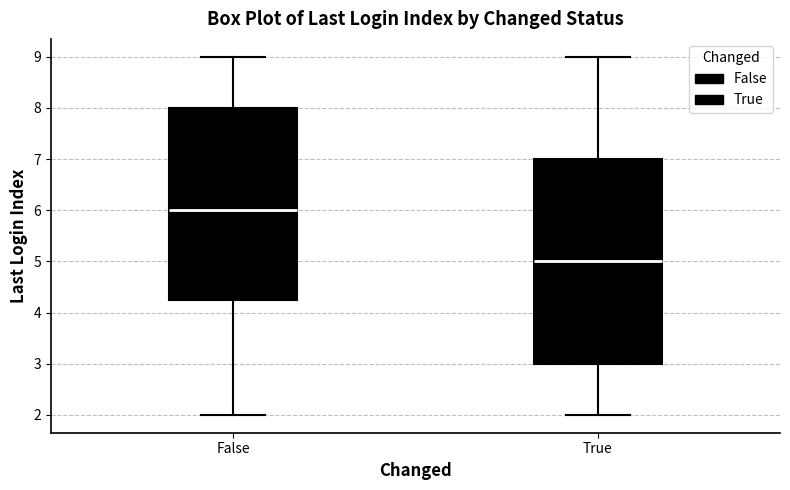

Reading left to right, read every box against the y-axis: the position of its median line, the range the box covers, and the ends of its whiskers. The values are not printed on the chart, so give them approximately, as read against the axis.

False: median 6.0, box 4.3 to 8.0, whiskers 2.0 to 9.0
True: median 5.0, box 3.0 to 7.0, whiskers 2.0 to 9.0